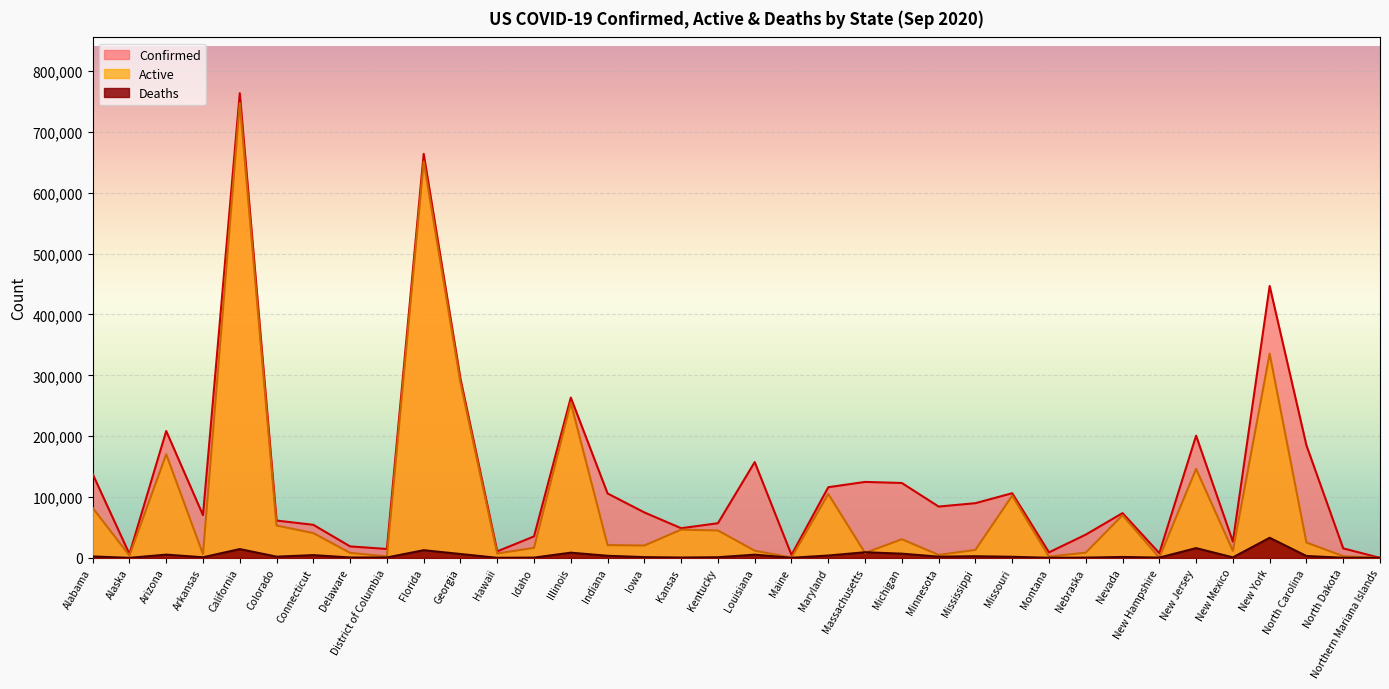

What value does the Deaths series have at Indiana?

3410